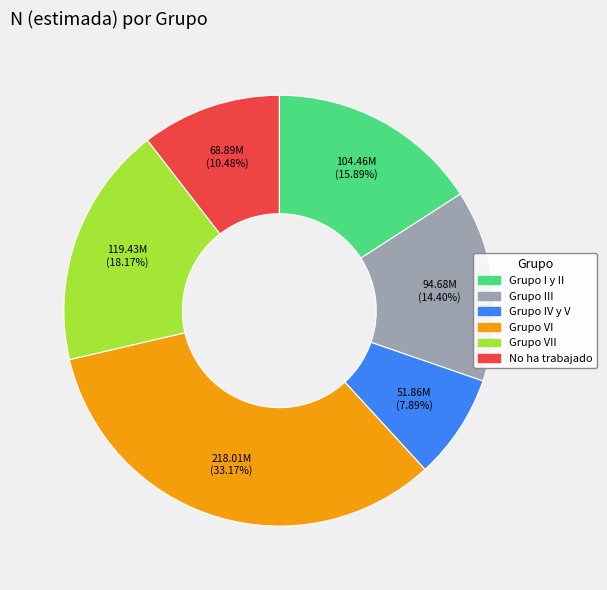

Is there any slice that represents more than half of the pie?

No